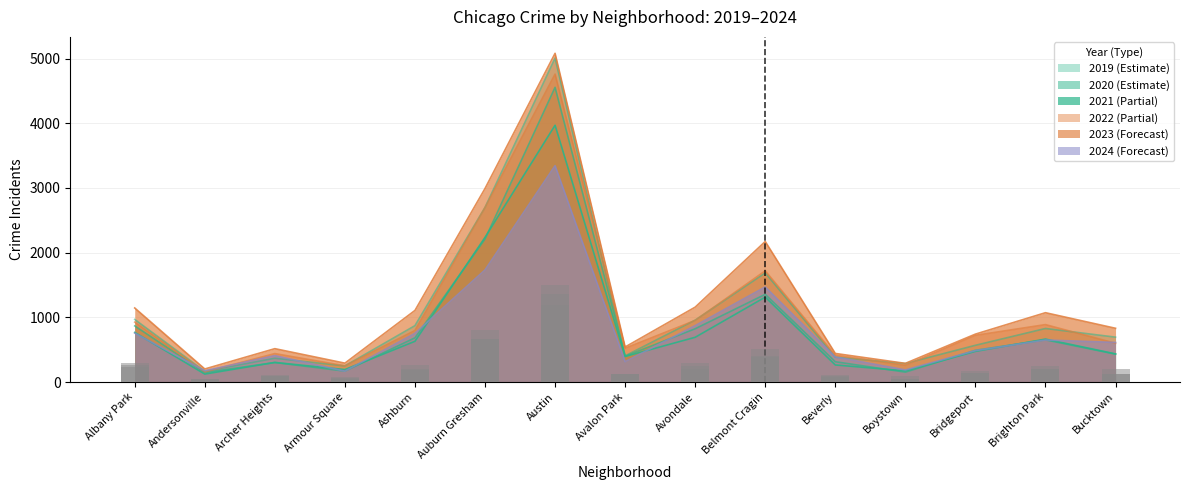

Is the value of 2020 at Brighton Park greater than the value of 2022 at Belmont Cragin?

No